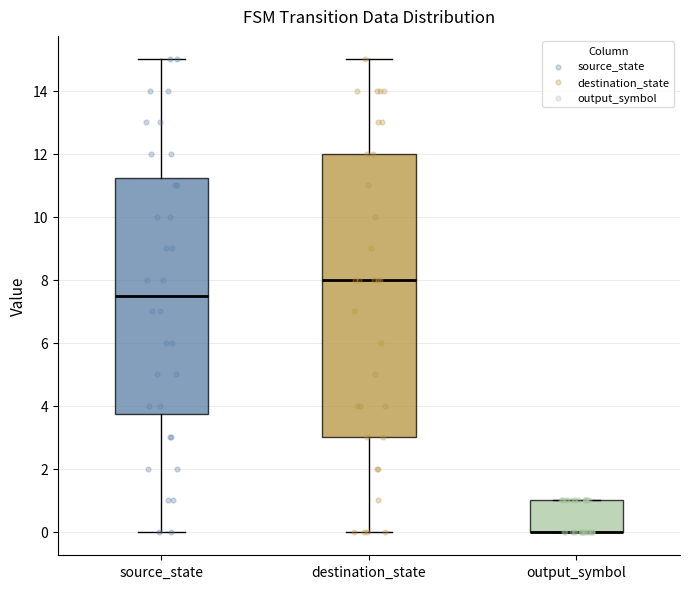

Which box is the tallest, from its lower edge to its upper edge?

destination_state